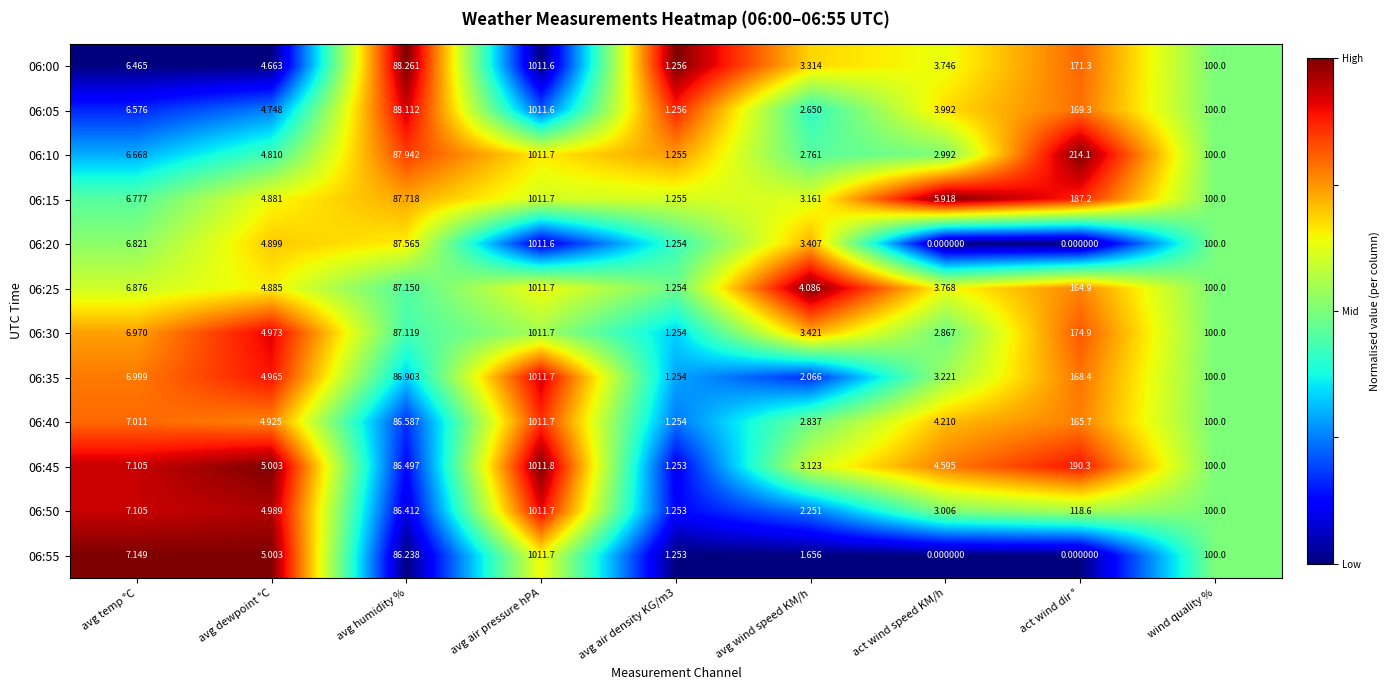

At which label is 06:50 closest to 506?

act wind dir °